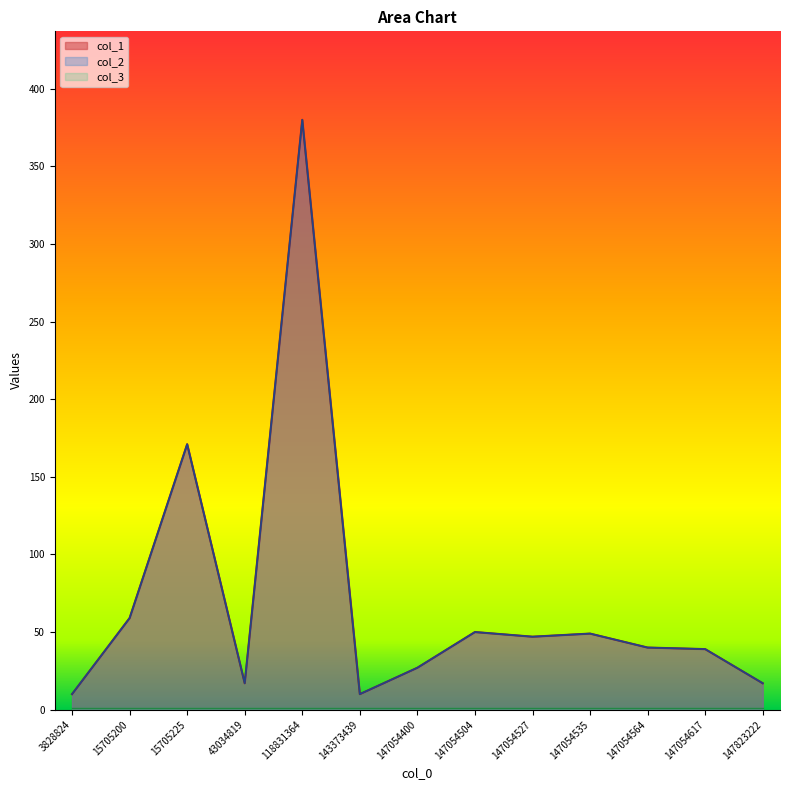

What is the value of the col_1 point at the 5th from the left?

380